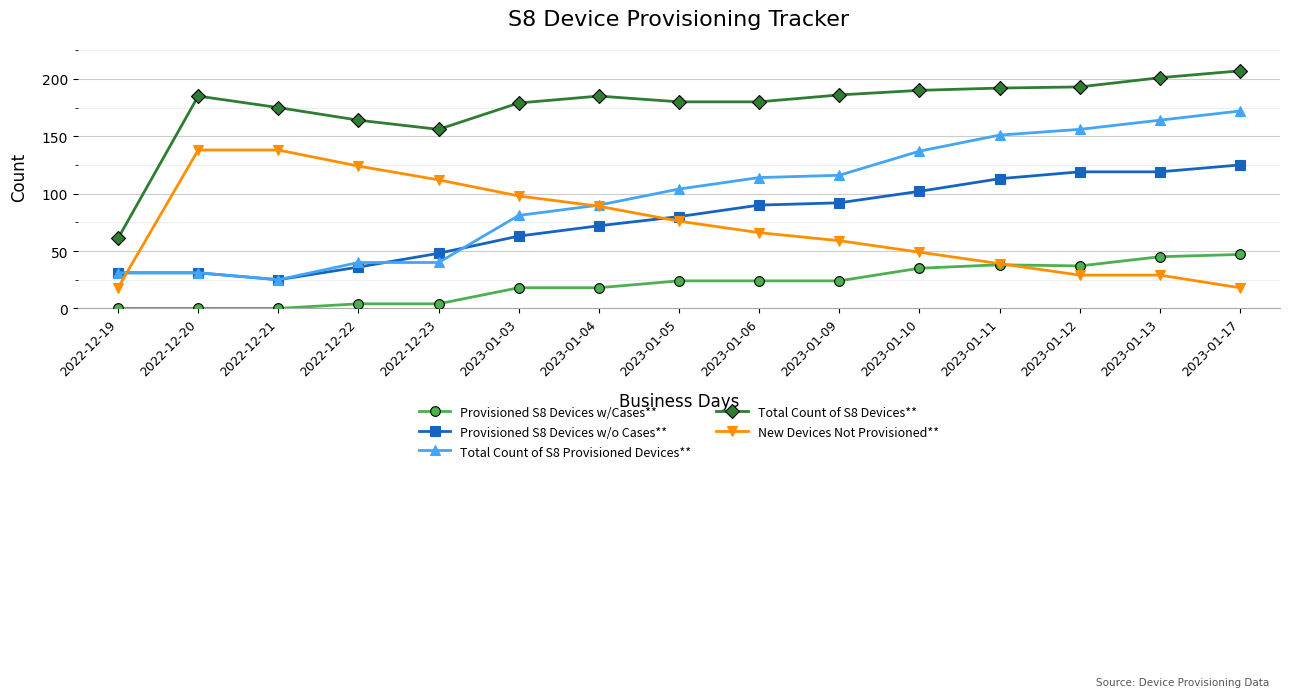

What is the total value across all series at 2023-01-17?

569